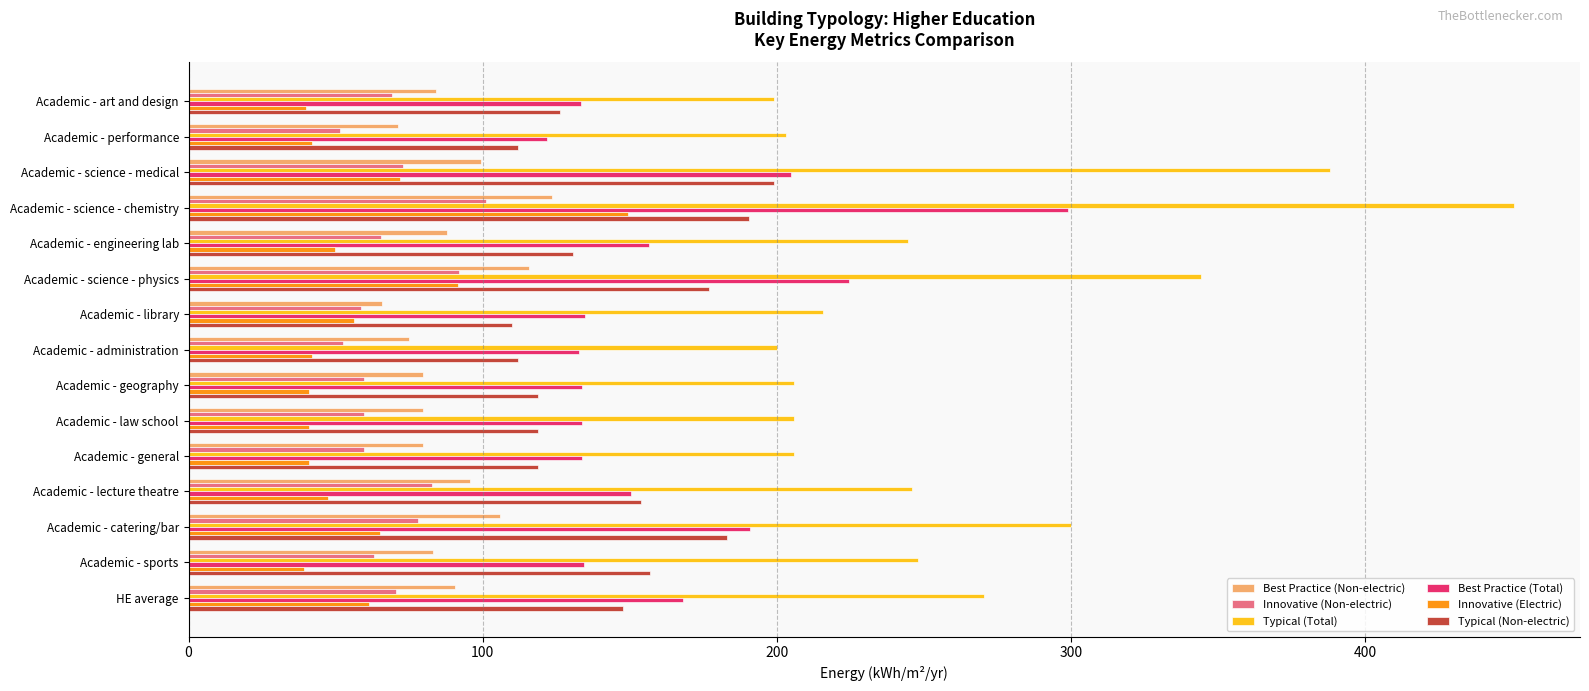

Which category has the highest value in the Innovative (Electric) series?

Academic - science - chemistry